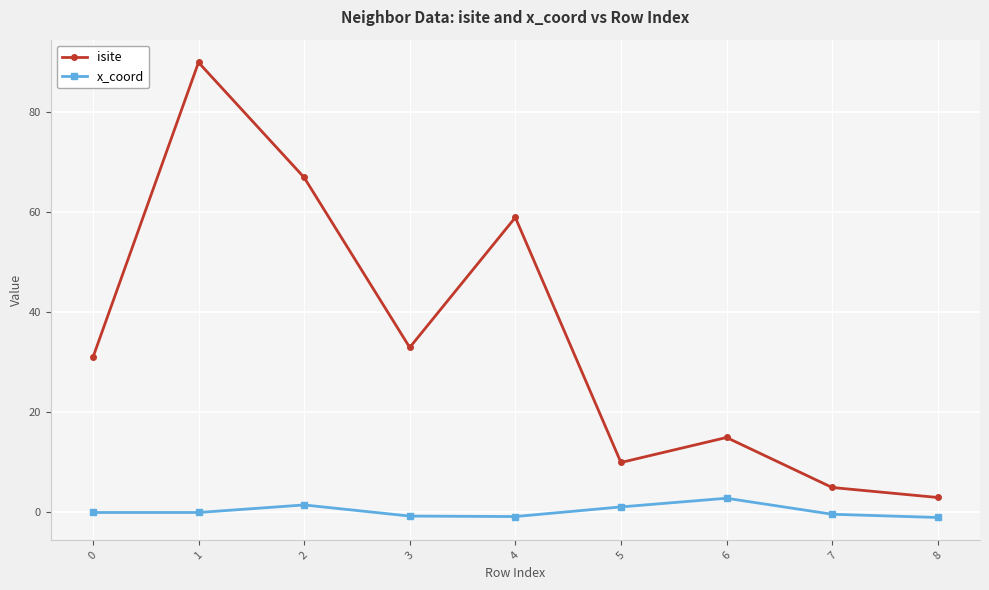

Which series has the largest range (max minus min)?

isite